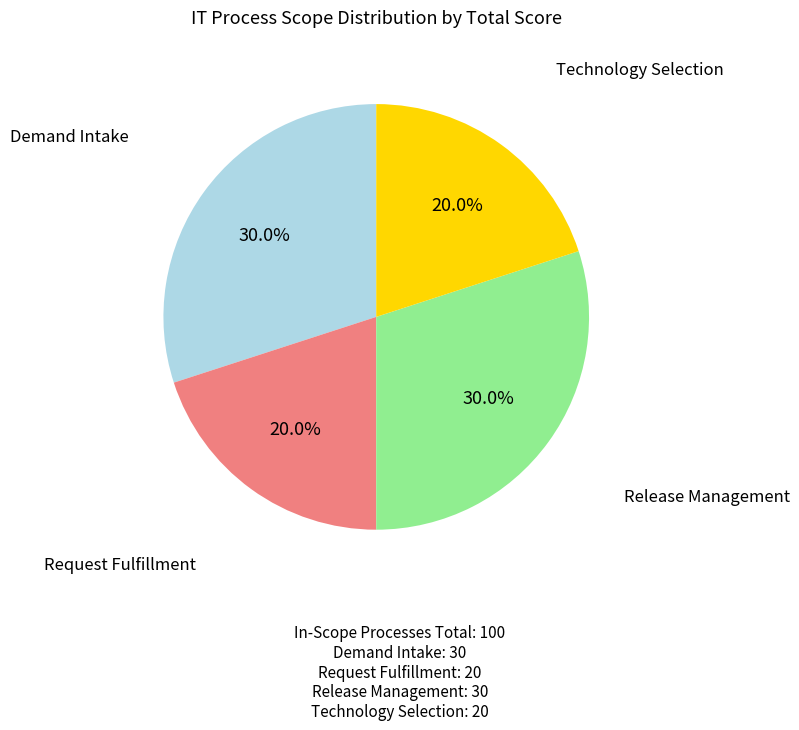

To the nearest percent, what is the difference between the largest and smallest slice percentages?

10%